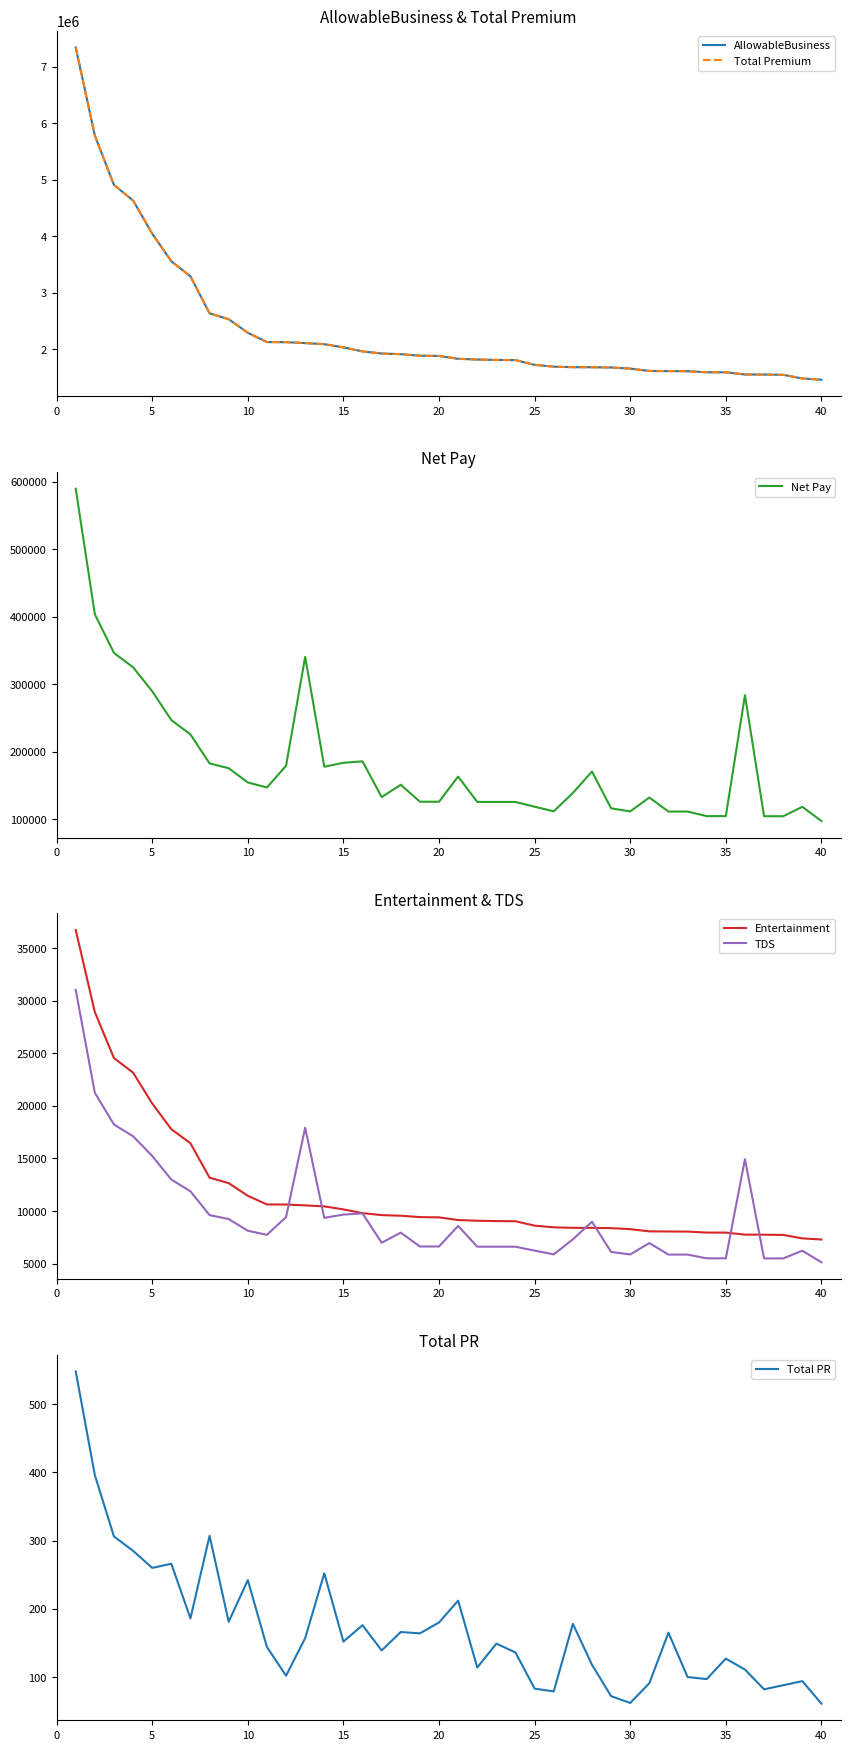

What is the minimum value for TDS?

5114